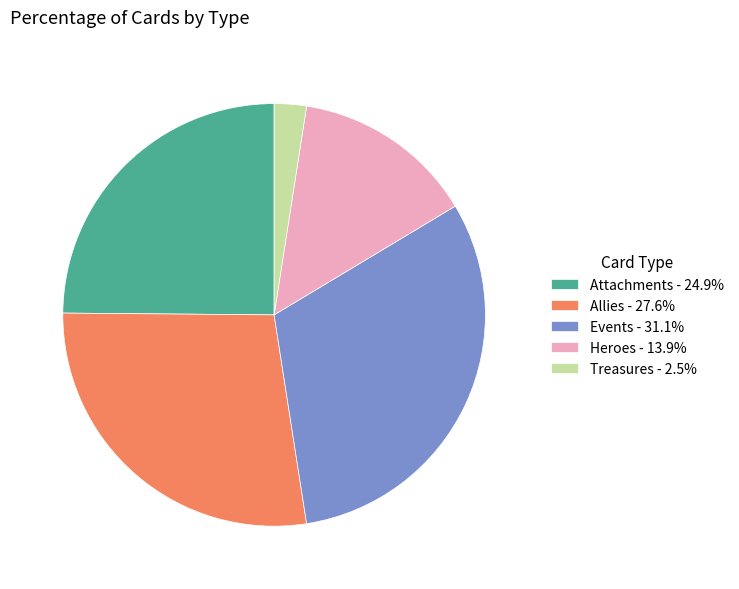

Rank the categories by value from lowest to highest.

Treasures, Heroes, Attachments, Allies, Events